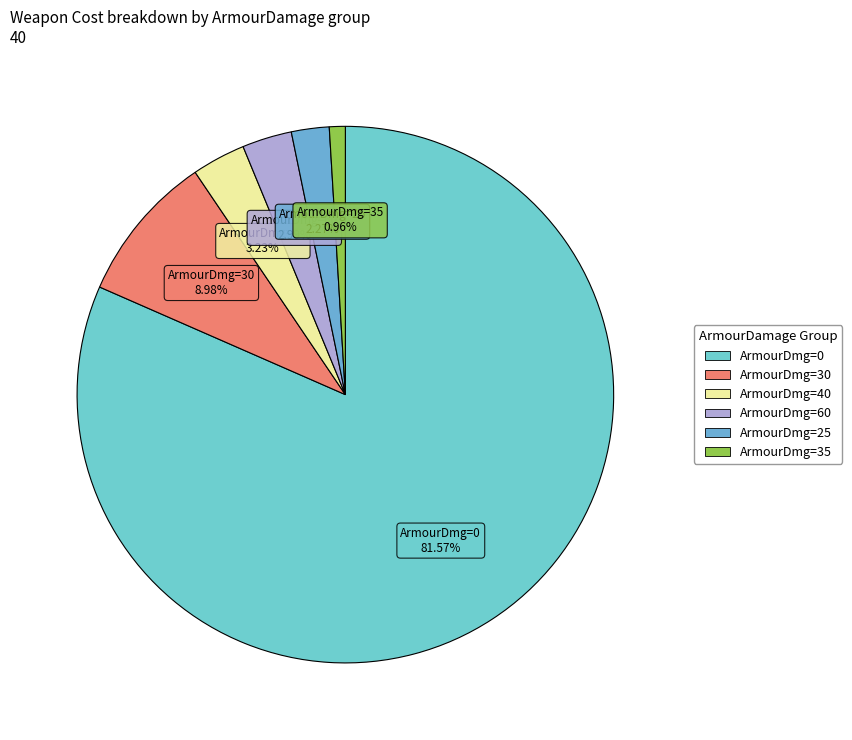

How many segments does this pie chart have?

6